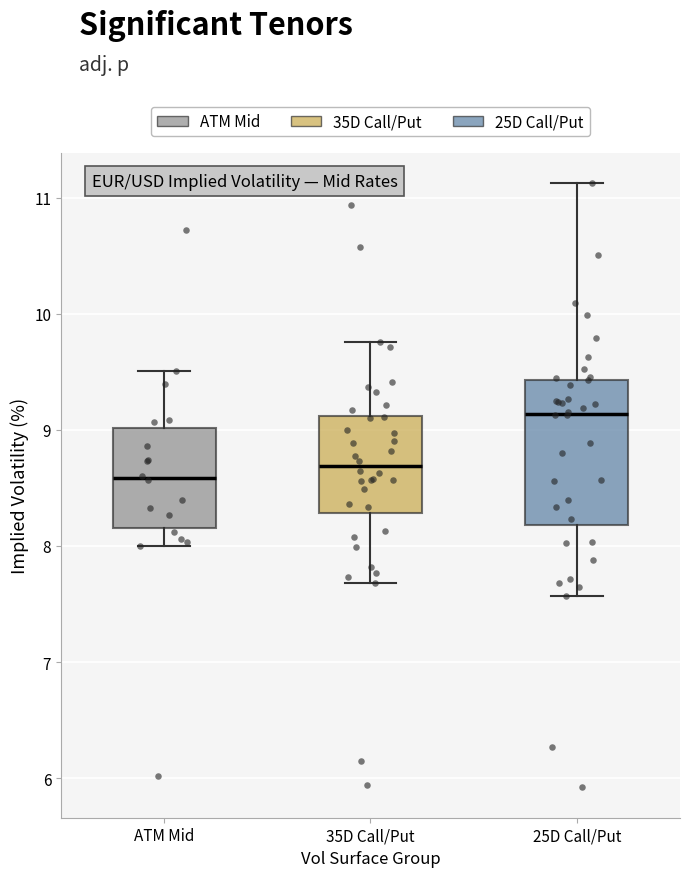

Which box's median line is the lowest?

ATM Mid